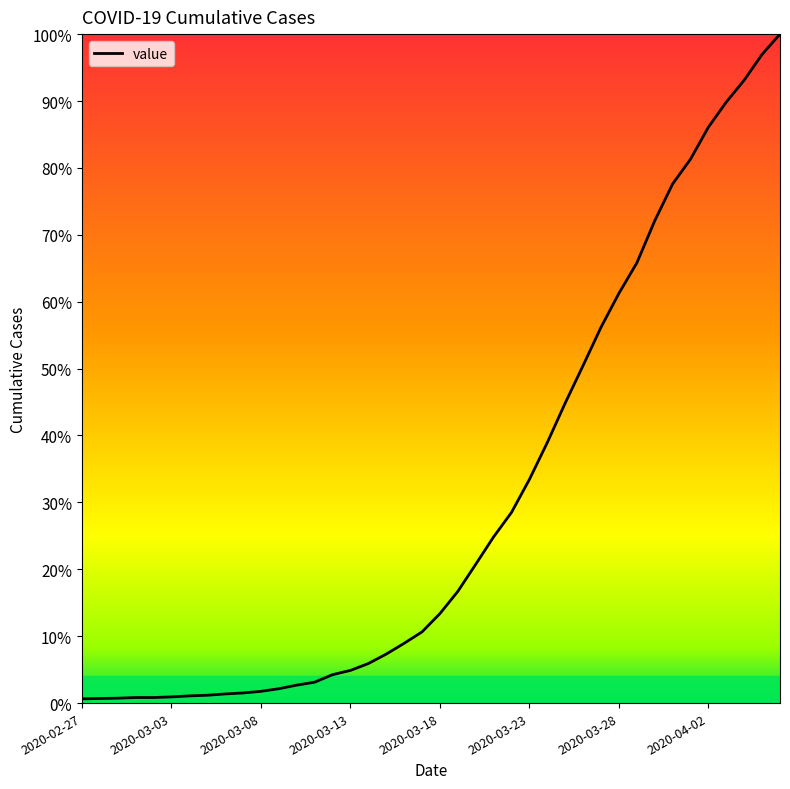

Does the chart display data point markers on the line(s)?

No